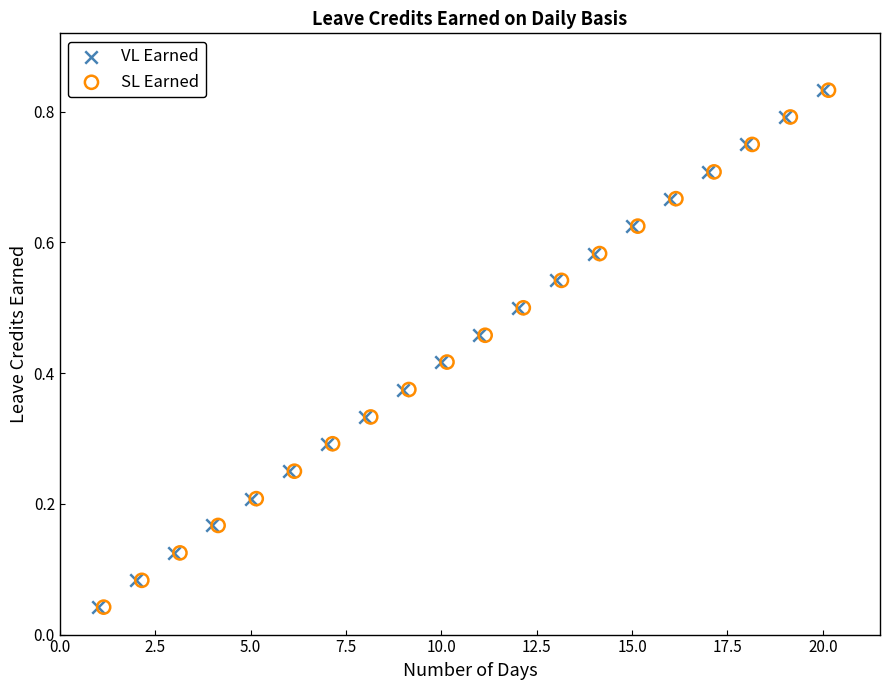

What are all the series names shown in the legend?

VL Earned, SL Earned